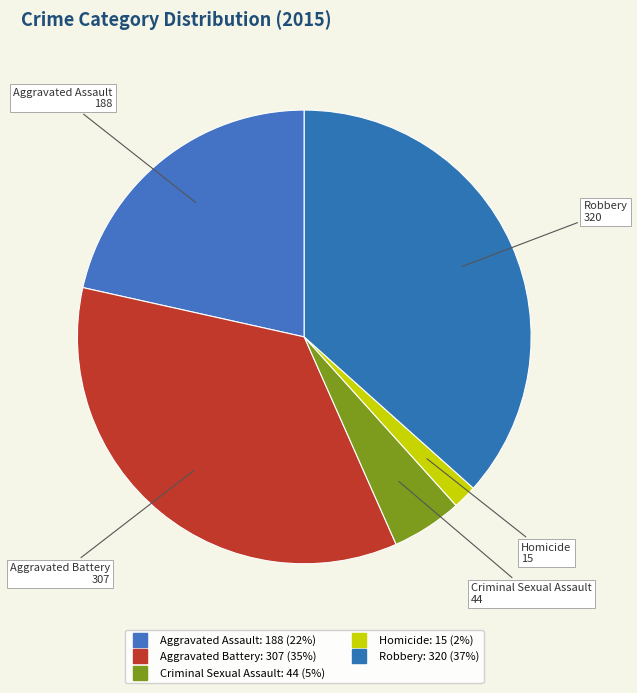

How many segments does this pie chart have?

5